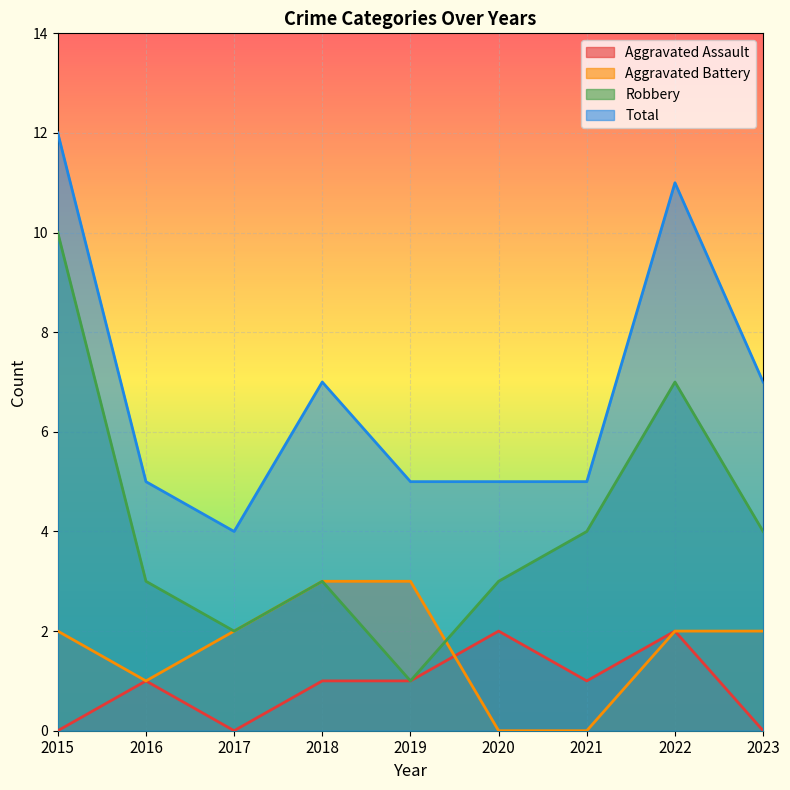

Between which two adjacent categories do Aggravated Assault and Aggravated Battery first intersect?

2019 and 2020